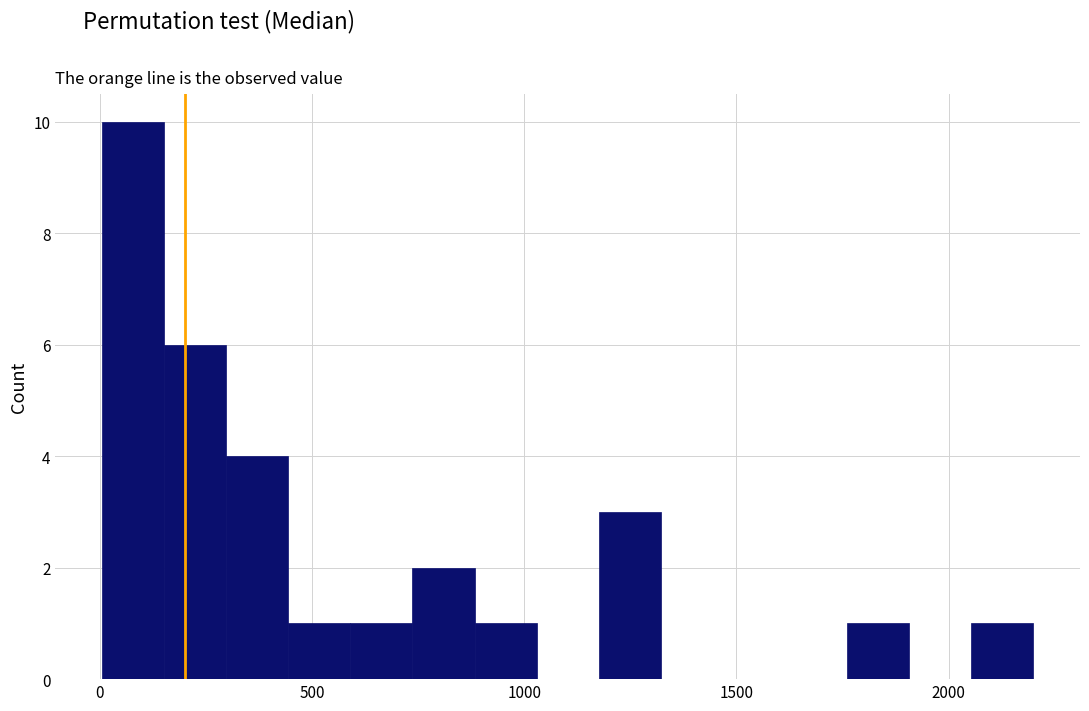

Around what value on the x-axis is the tallest bar? Give the approximate position of its centre, as read against the axis.

100